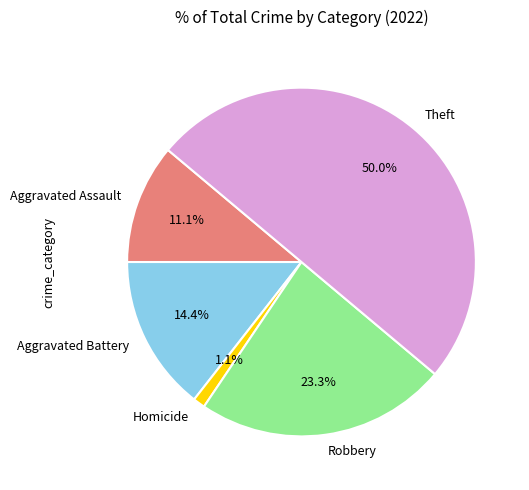

Count the number of slices in the pie.

5